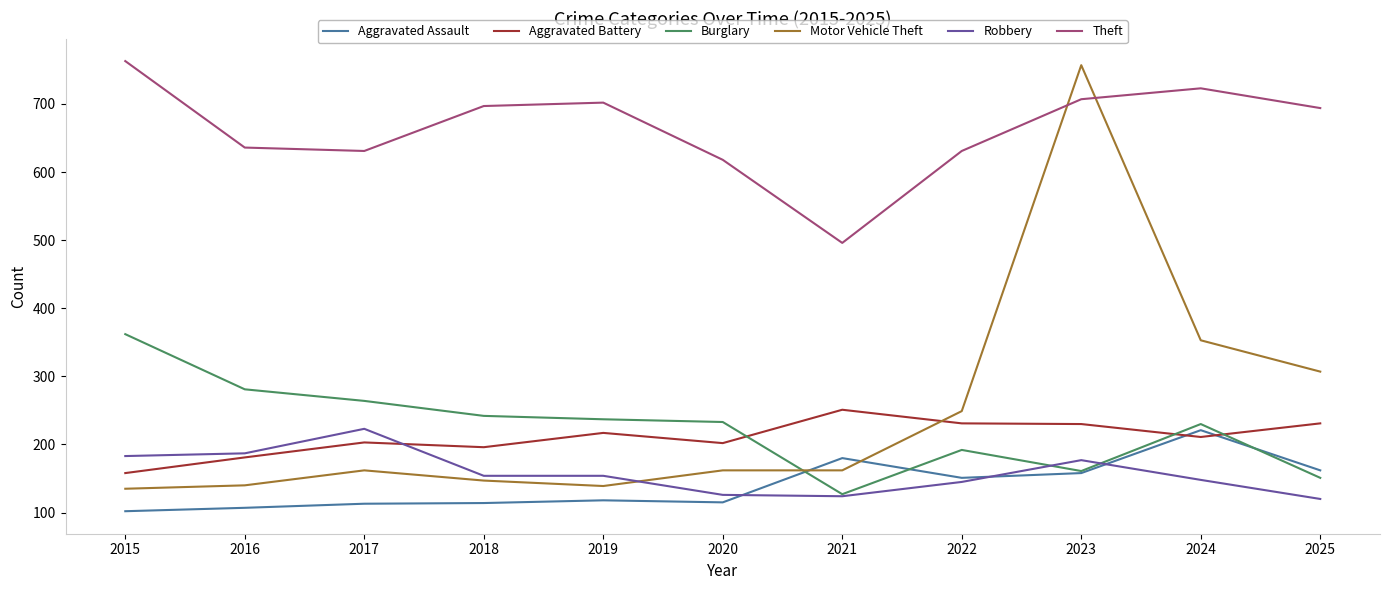

True or false: Aggravated Battery and Motor Vehicle Theft cross at least once.

True